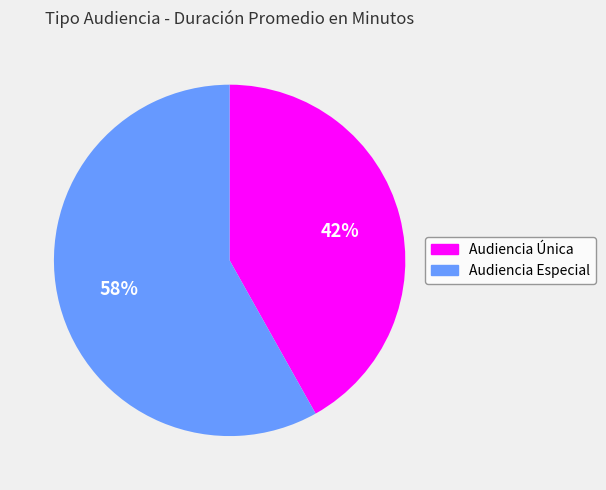

Between Audiencia Especial and Audiencia Única, which is larger?

Audiencia Especial